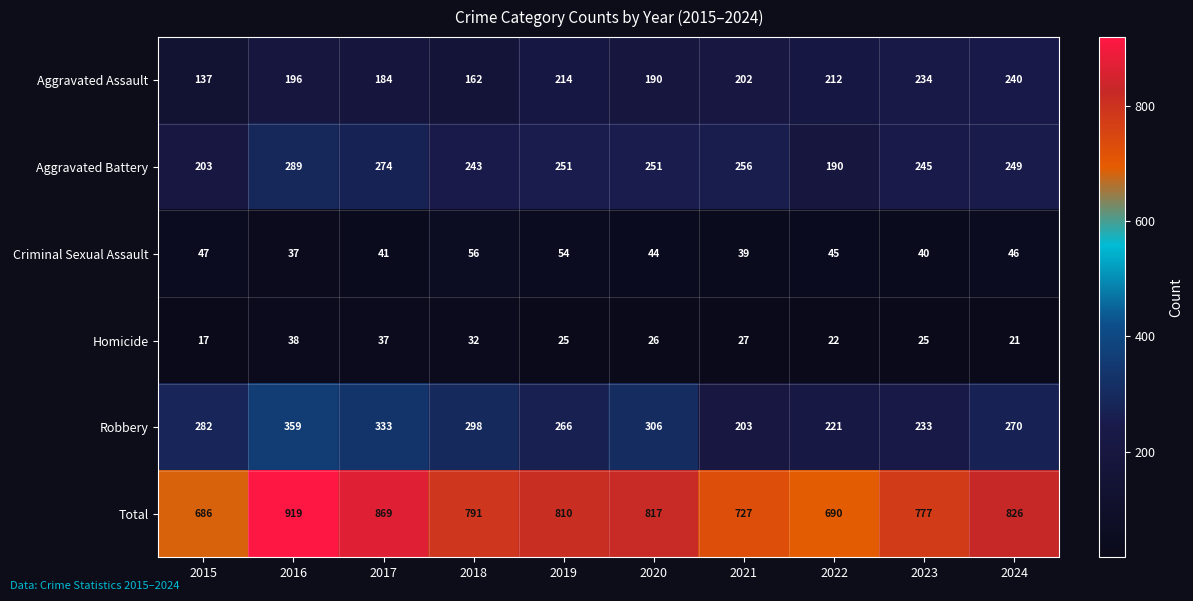

Which series has the largest total across all categories?

Total